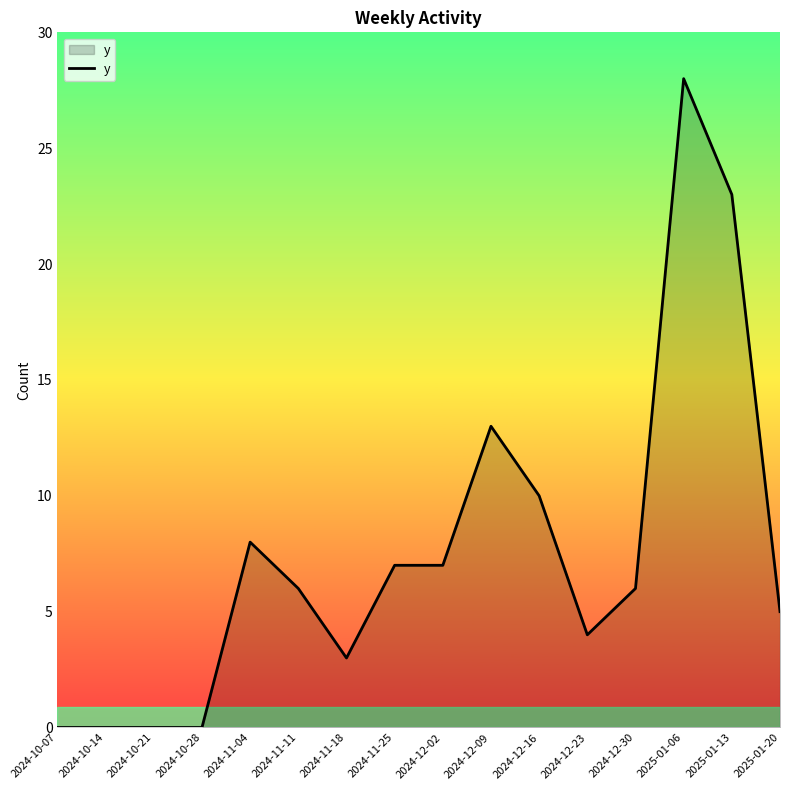

What position from the left is 2025-01-06?

14